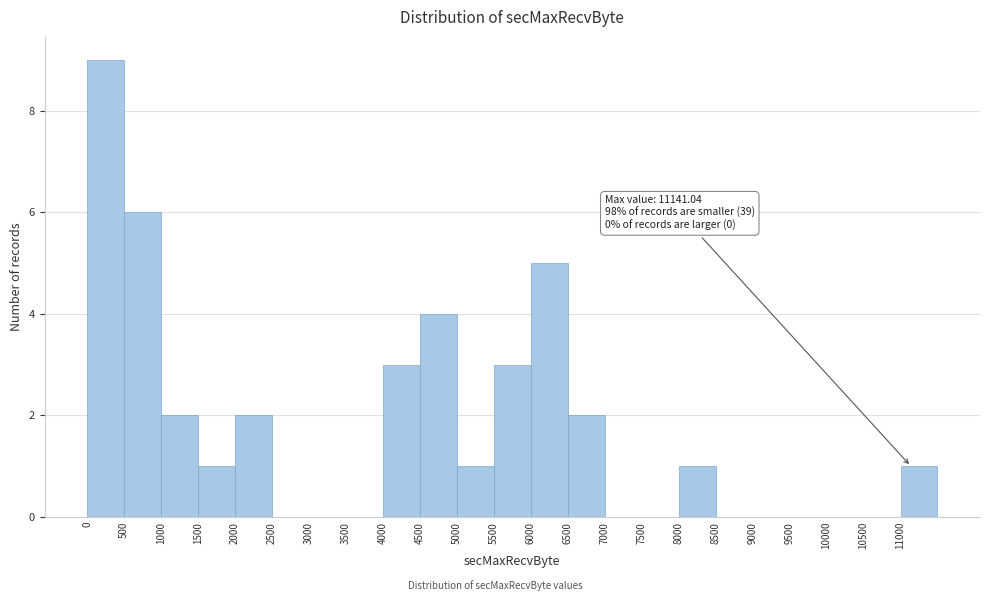

Over which range of the x-axis is the bar tallest?

0 to 500